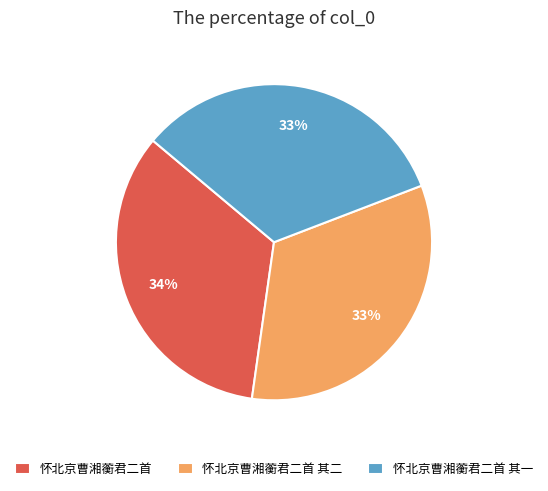

Approximately how many times larger is the value at 怀北京曹湘蘅君二首 compared to 怀北京曹湘蘅君二首 其一?

1.0